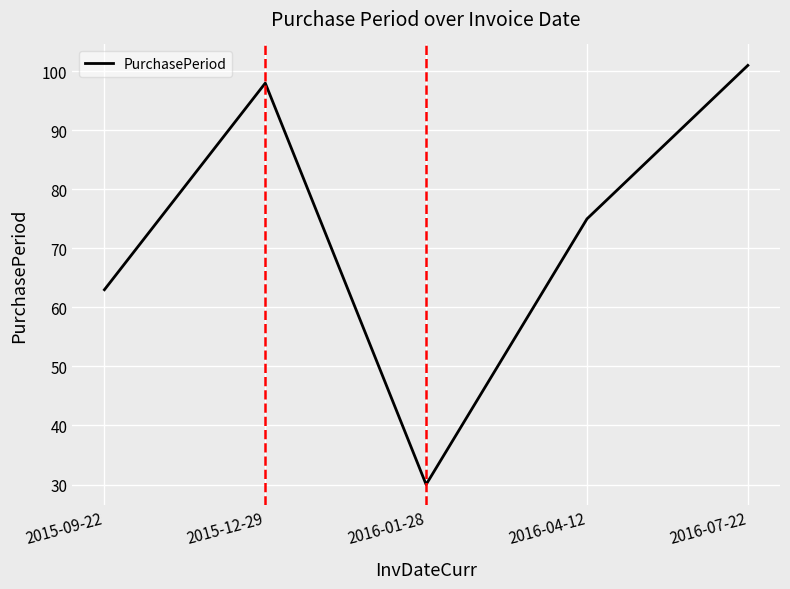

At which label is the value closest to 65?

2015-09-22